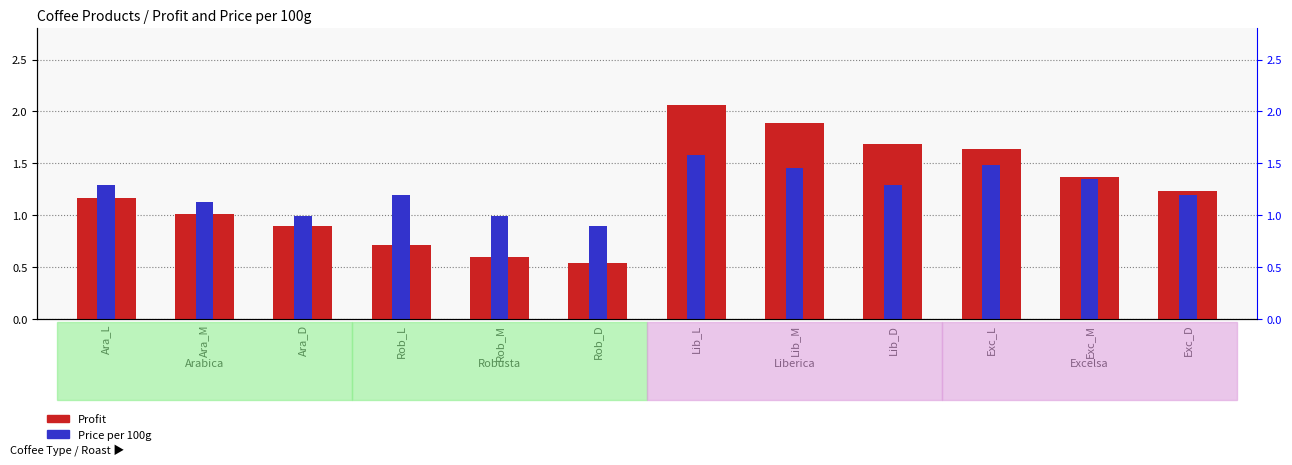

True or false: Profit has a value of 1.0 at Exc_M.

False